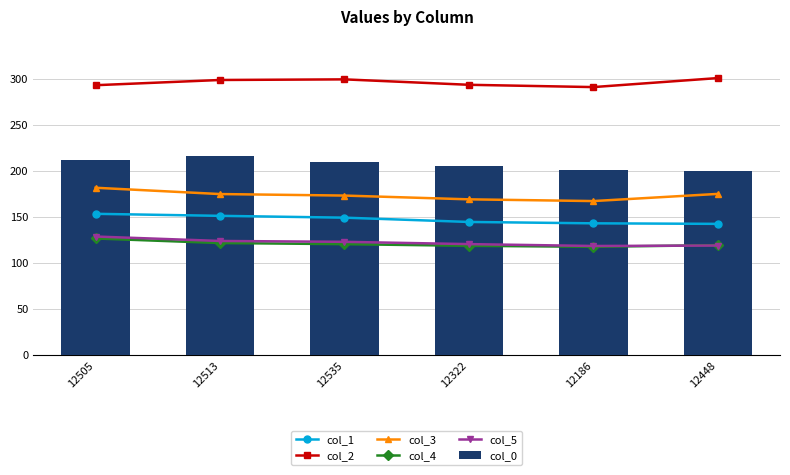

Is the value of col_1 at 12186 greater than the value of col_3 at 12322?

No